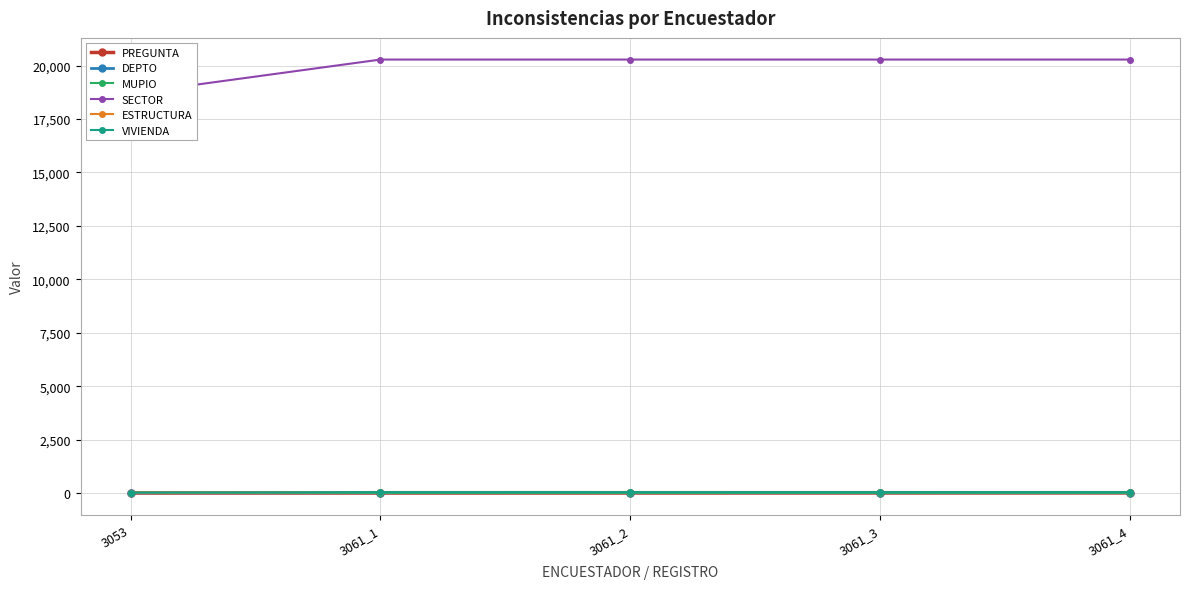

What is the greatest value displayed?

20279